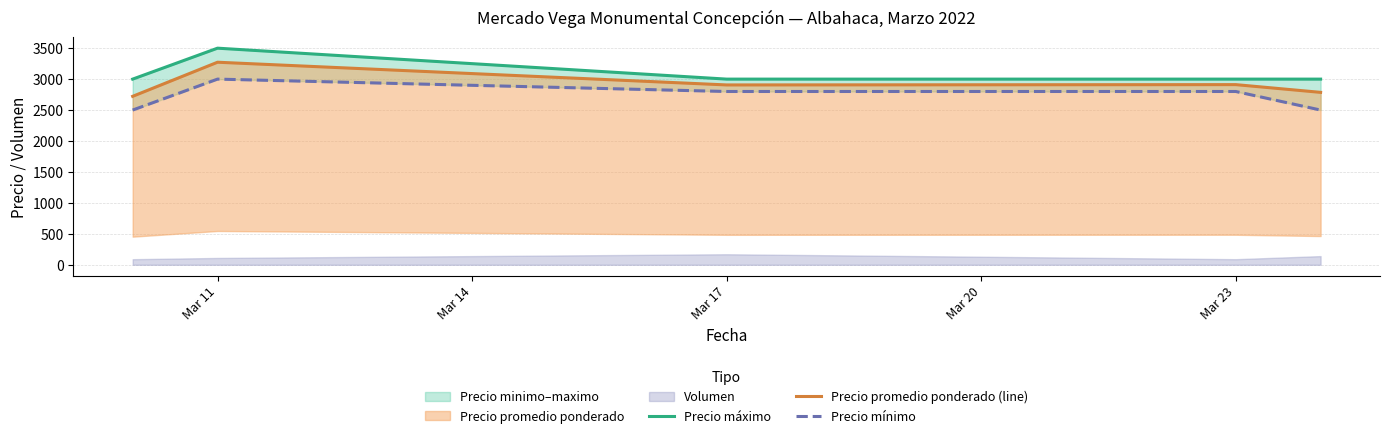

How many values in the Precio máximo series exceed 3000?

1